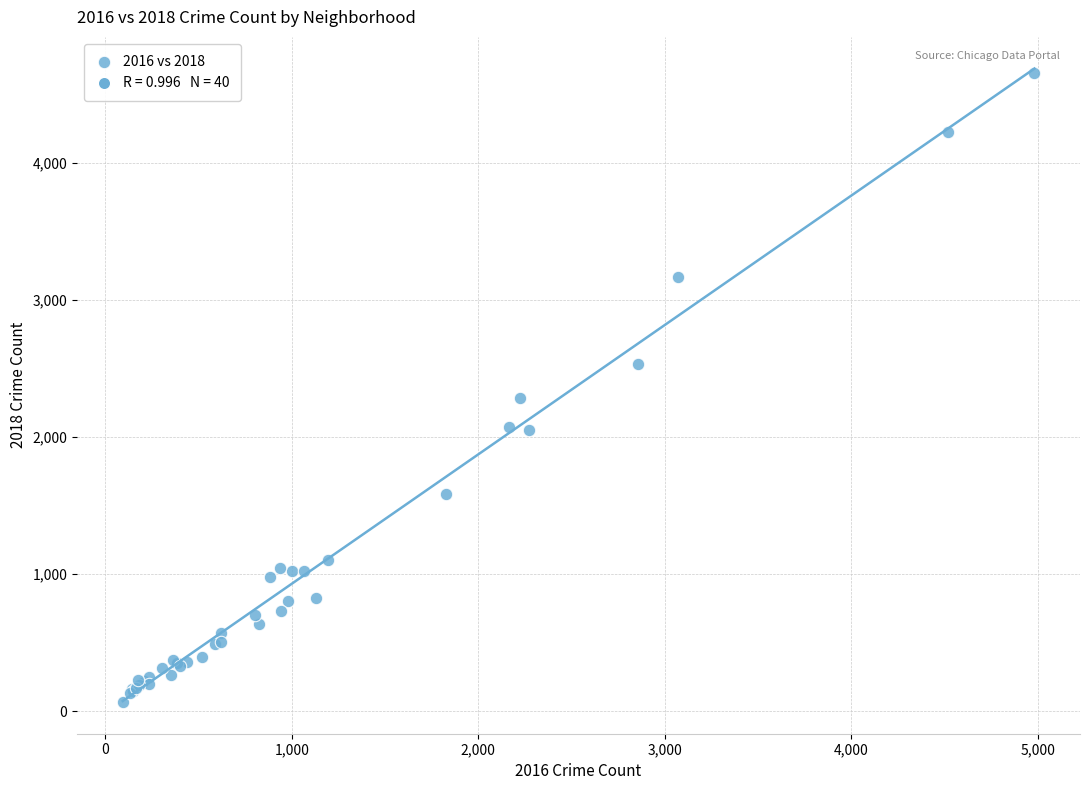

What Y value in the scatter plot is closest to 2361?

2285